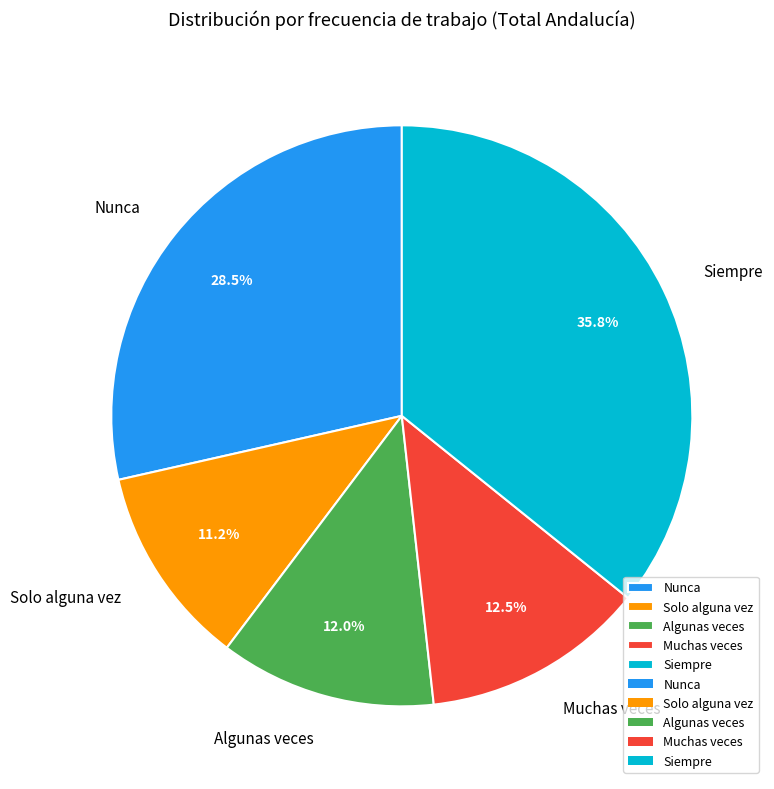

What is the largest slice in the pie chart?

Siempre